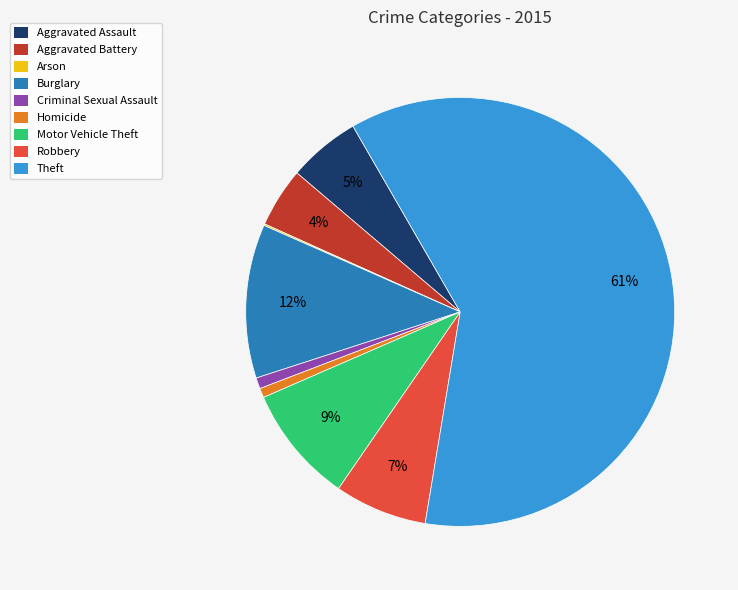

Which category has the biggest portion of the pie?

Theft